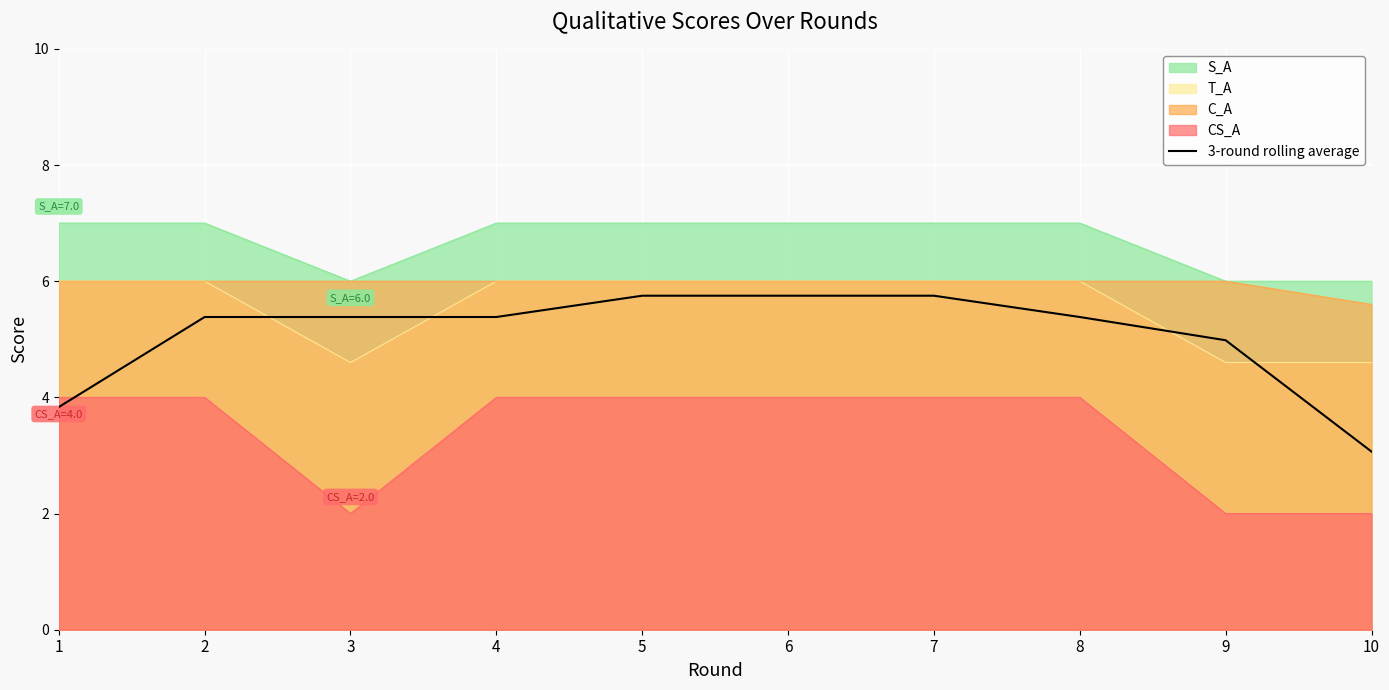

Rank the categories by value from highest to lowest.

5, 6, 7, 2, 3, 4, 8, 9, 1, 10